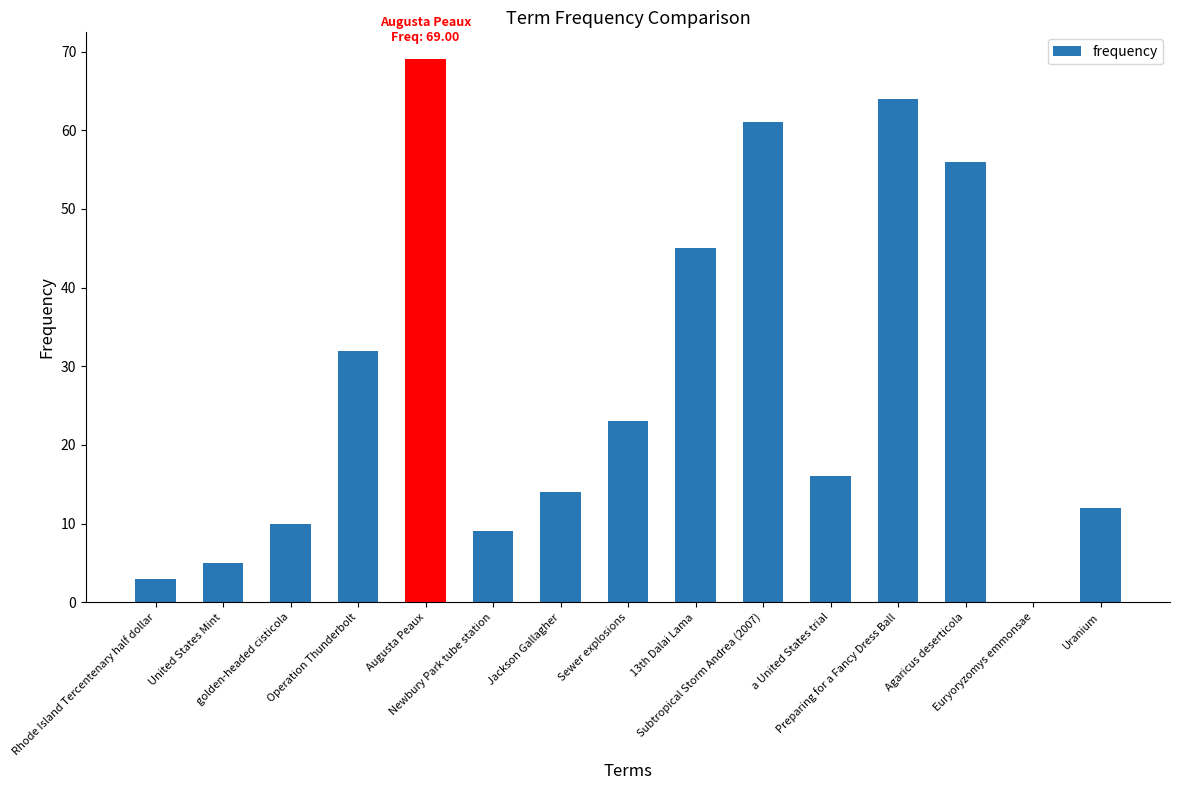

Where does the data first go above 16?

Operation Thunderbolt